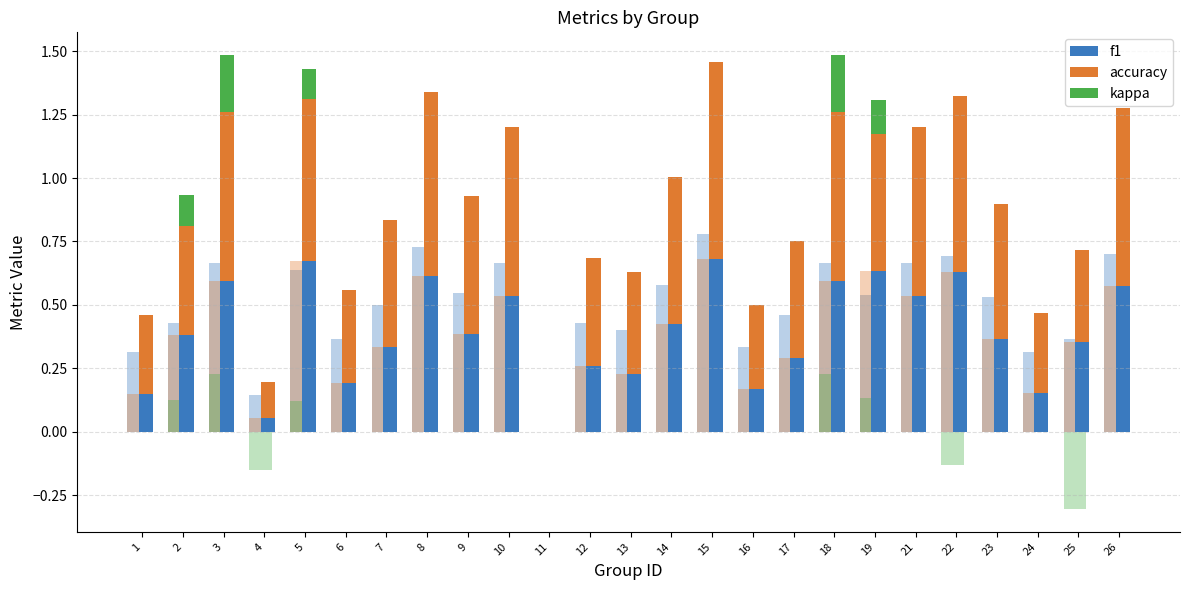

List the series in order of their peak value, lowest first.

kappa, f1, accuracy